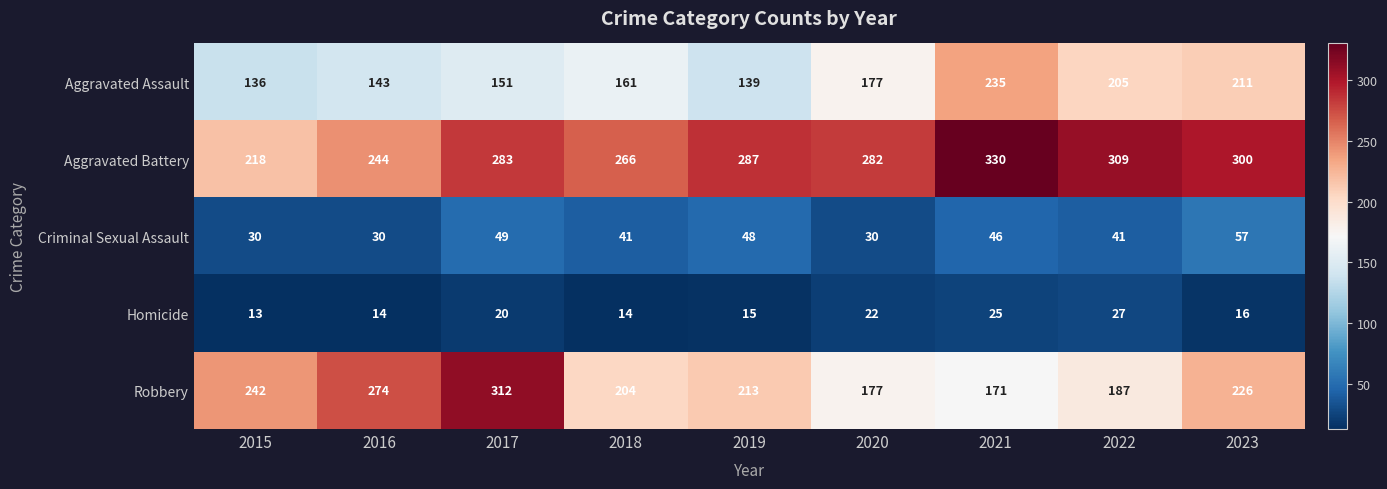

What is the difference between the maximum and minimum values in the Aggravated Battery series?

112